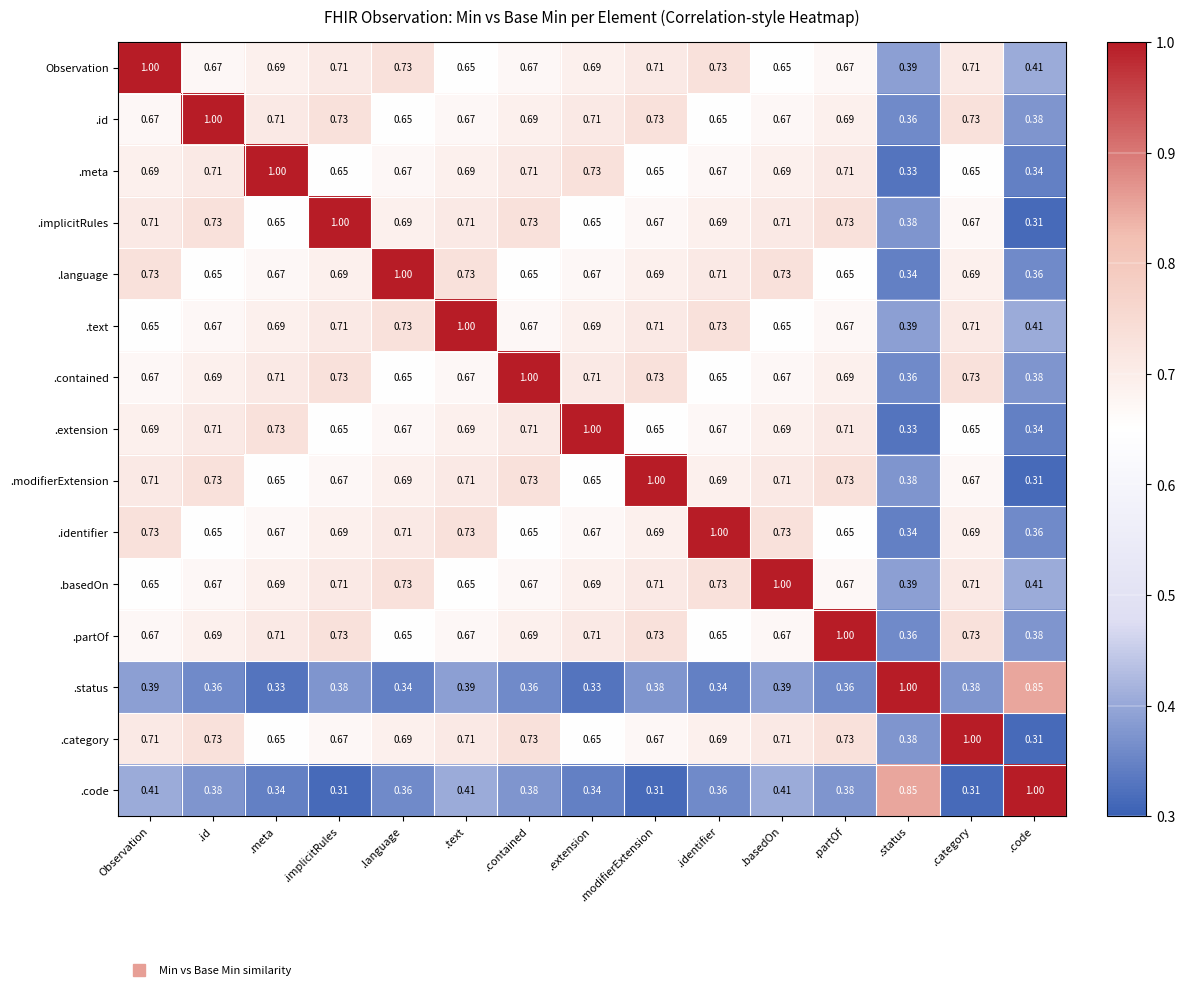

Where is .basedOn nearest to the value 0?

.status